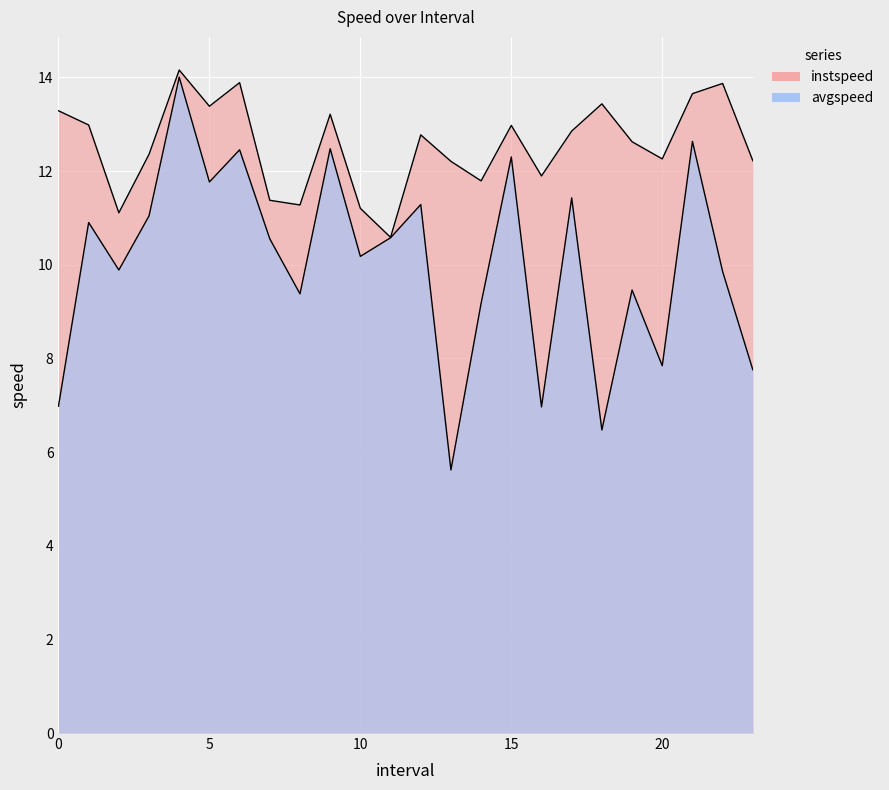

List the series in order of their peak value, lowest first.

avgspeed, instspeed